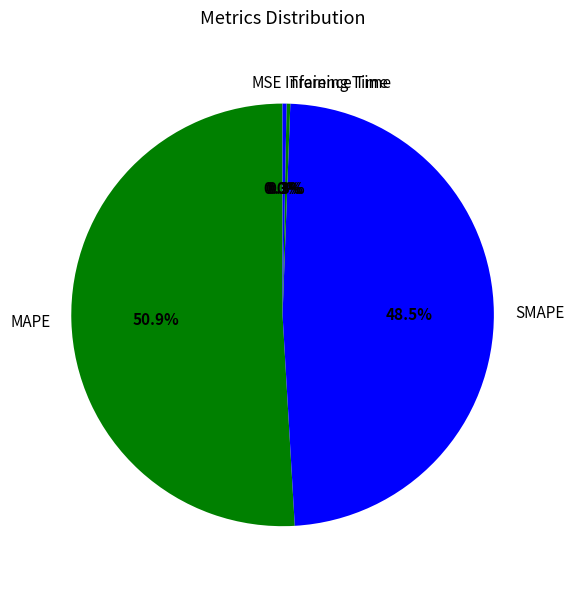

To the nearest percent, what is the average slice percentage?

20%